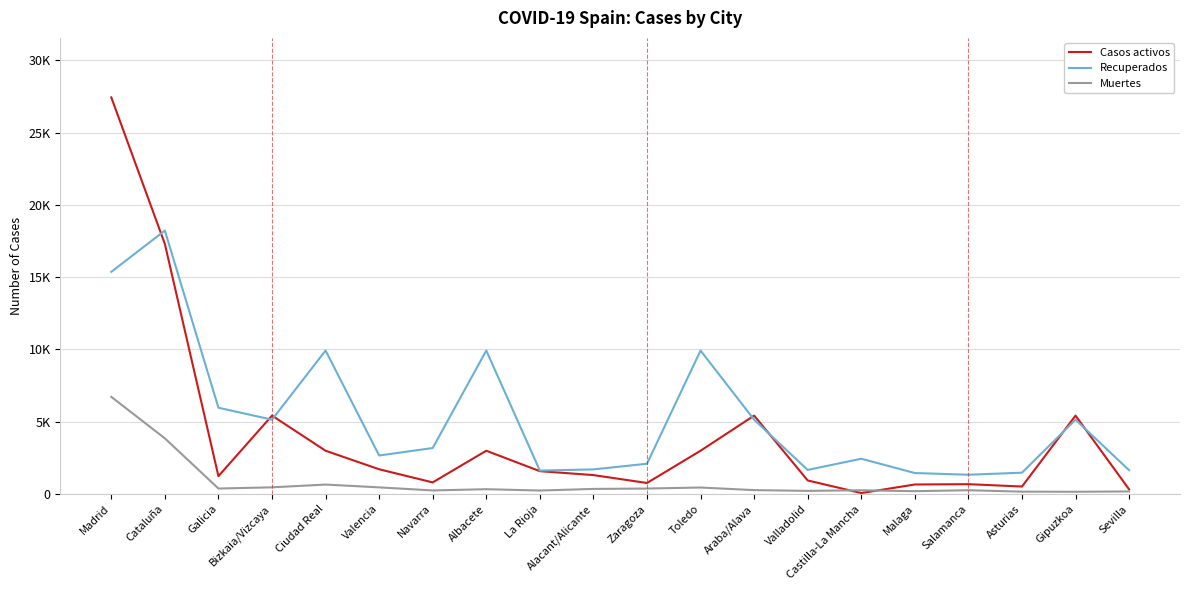

Does the chart display data point markers on the line(s)?

No